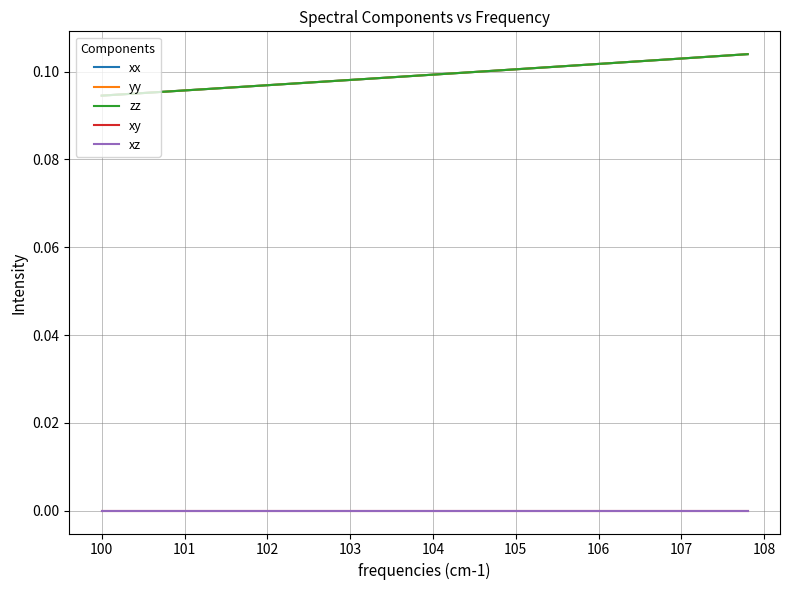

Does the chart display data point markers on the line(s)?

No